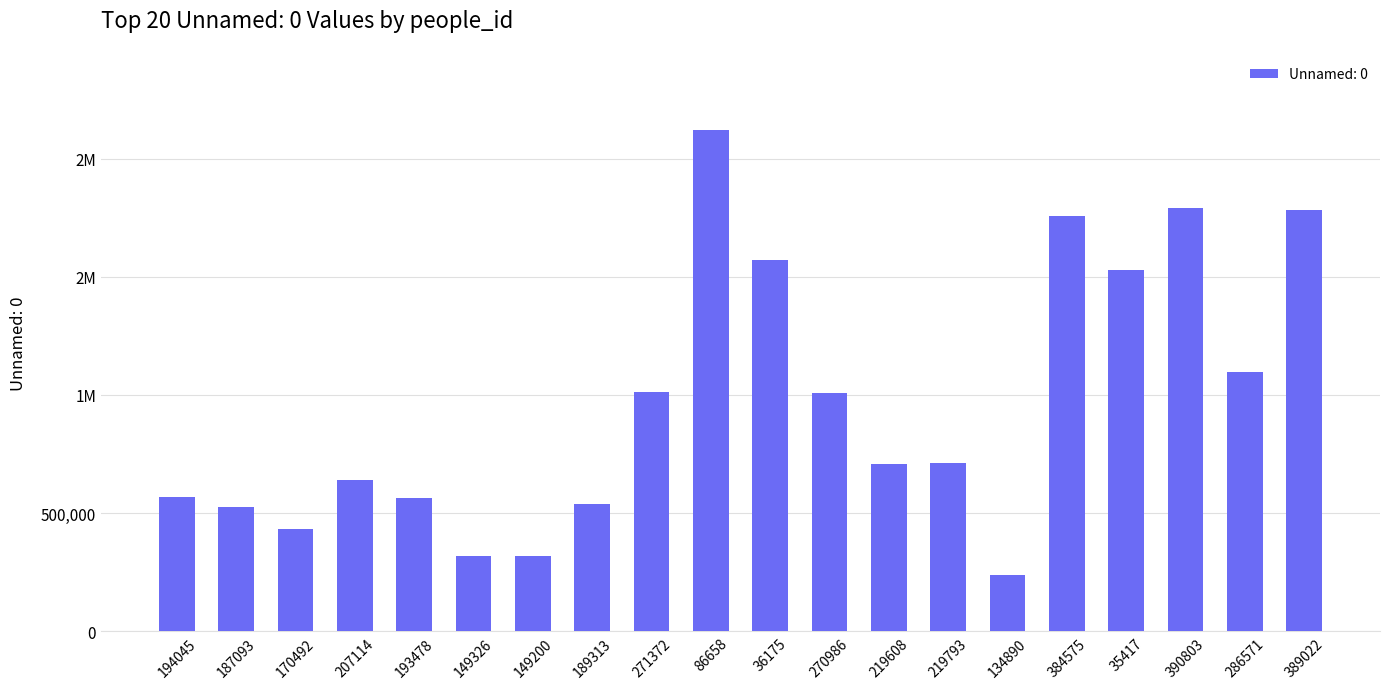

Reading right to left, extract all data points from this chart.

389022=1783585	286571=1097192	390803=1792681	35417=1526780	384575=1757773	134890=238553	219793=710624	219608=708830	270986=1009655	36175=1570248	86658=2120712	271372=1011470	189313=539212	149200=320256	149326=320741	193478=564121	207114=639273	170492=434052	187093=526001	194045=567031